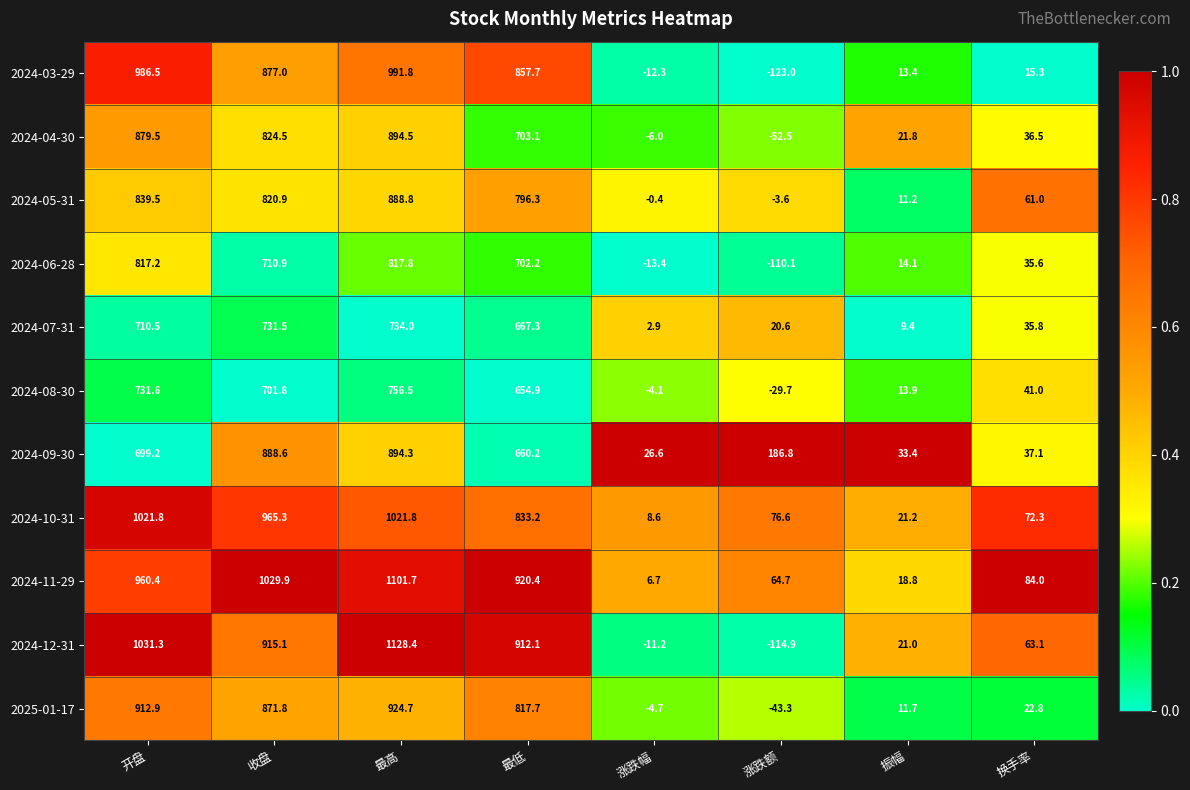

At which category is the sum across all series the highest?

最高